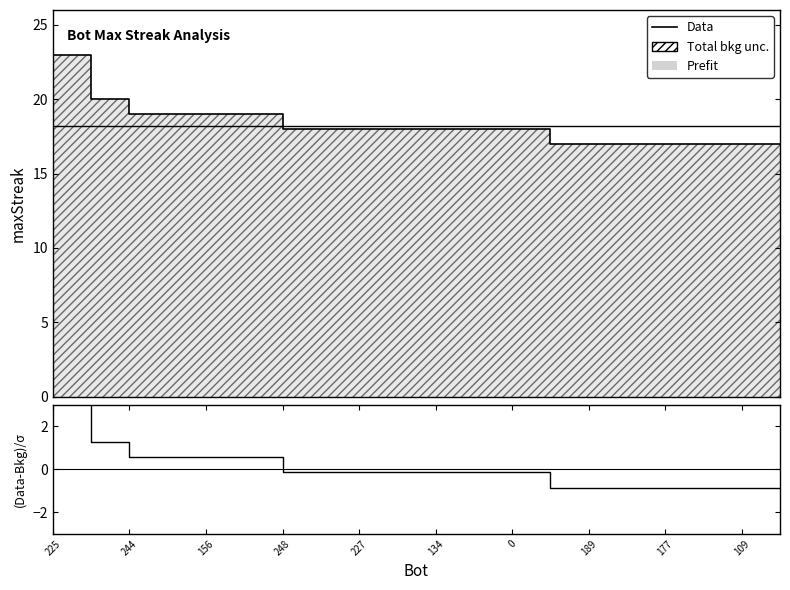

Reading left to right, extract all data points from this chart.

Data: 23.0	20.0	19.0	19.0	19.0	19.0	18.0	18.0	18.0	18.0	18.0	18.0	18.0	17.0	17.0	17.0	17.0	17.0	17.0	17.0
residual: 3.4	1.3	0.6	0.6	0.6	0.6	-0.1	-0.1	-0.1	-0.1	-0.1	-0.1	-0.1	-0.9	-0.9	-0.9	-0.9	-0.9	-0.9	-0.9